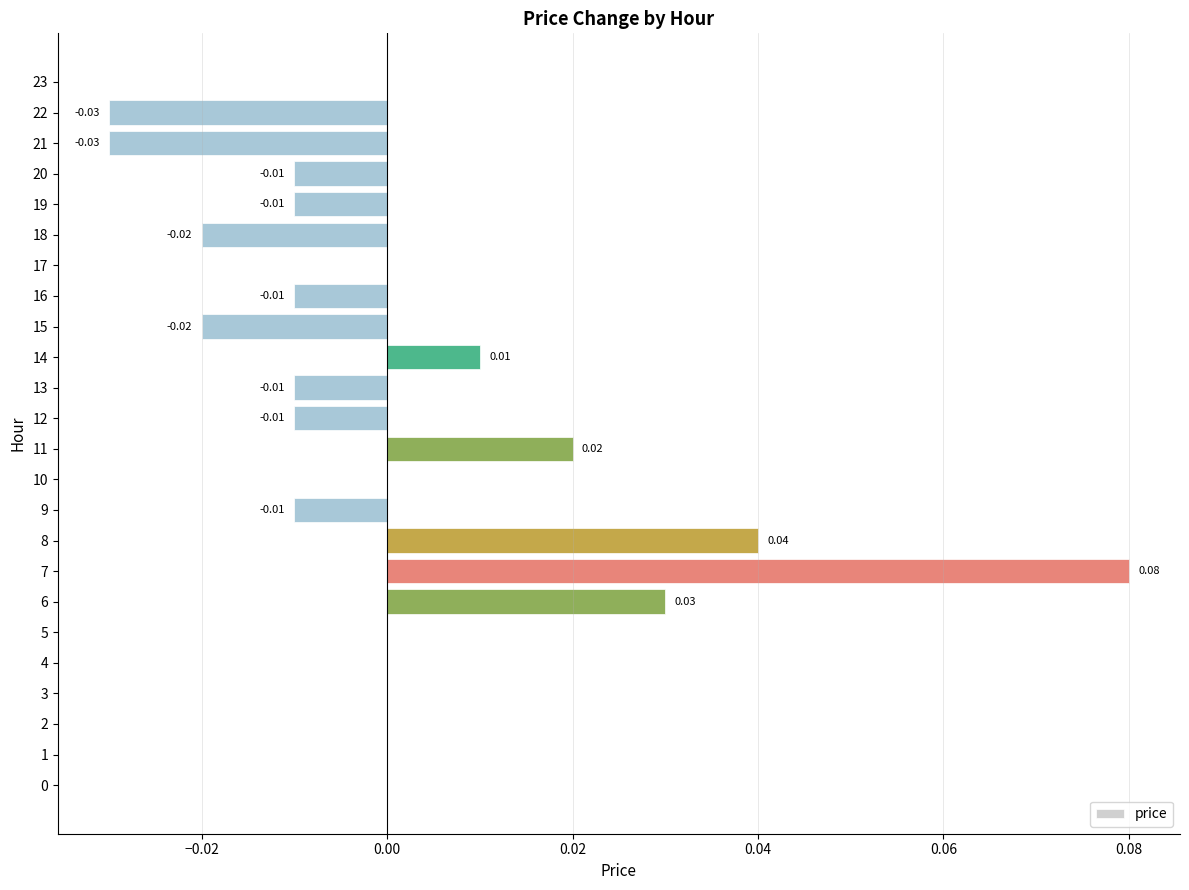

Which has a higher value, 11 or 20?

11